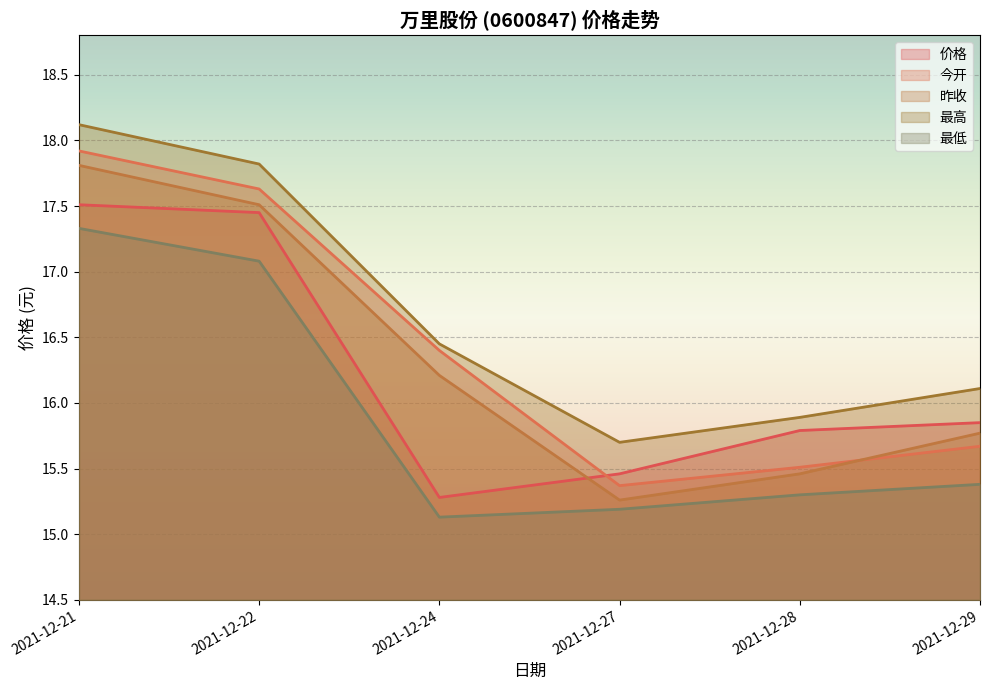

True or false: 最高 and 昨收 cross at least once.

False